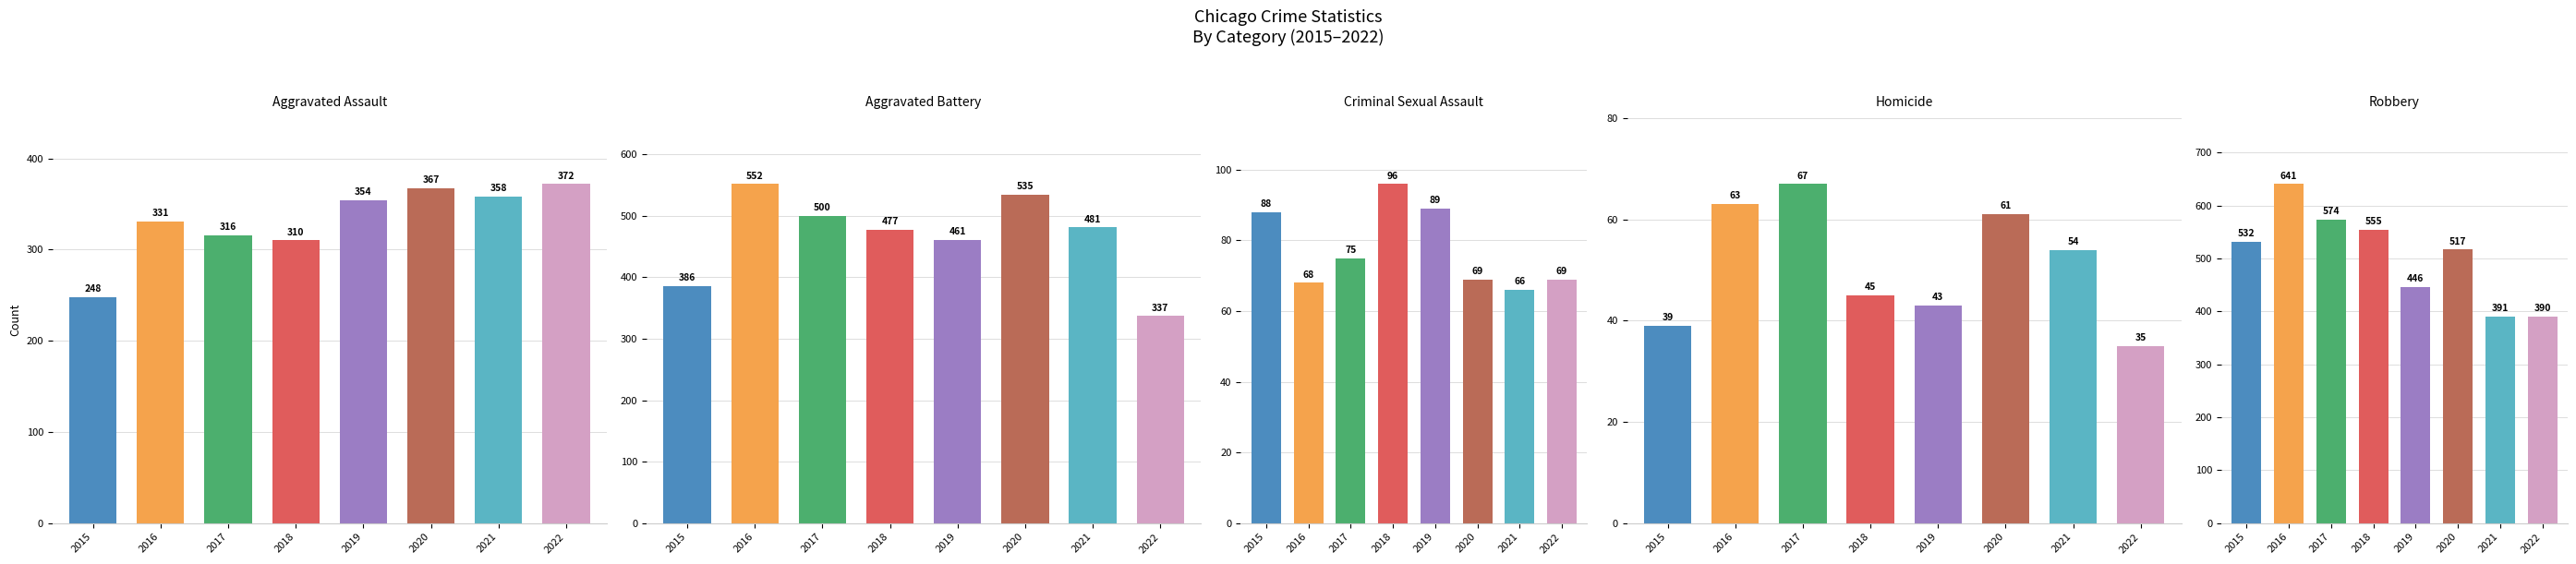

How many values in the Robbery series exceed 532?

3